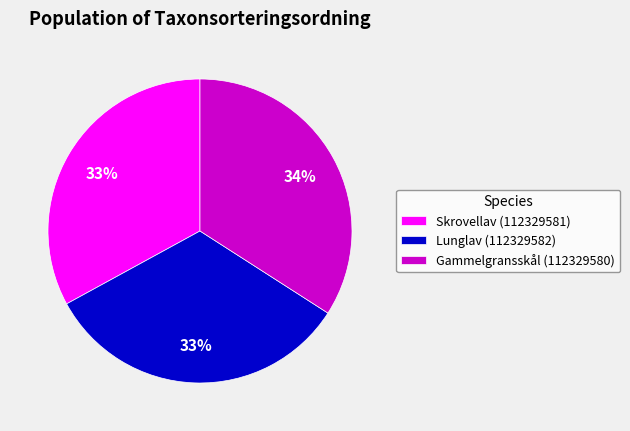

What is the ratio of the value at Skrovellav (112329581) to the value at Lunglav (112329582)?

1.0